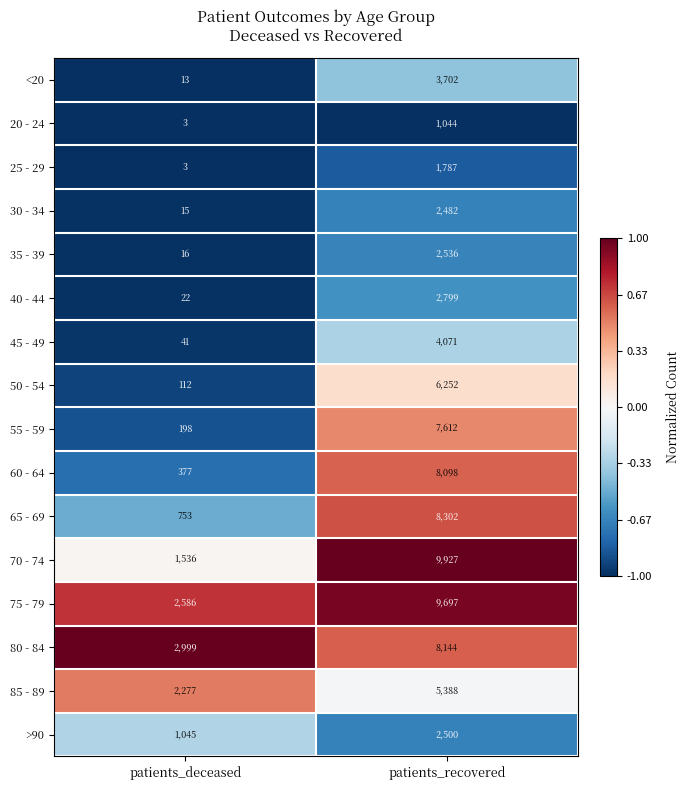

Which series has the largest total across all categories?

75 - 79